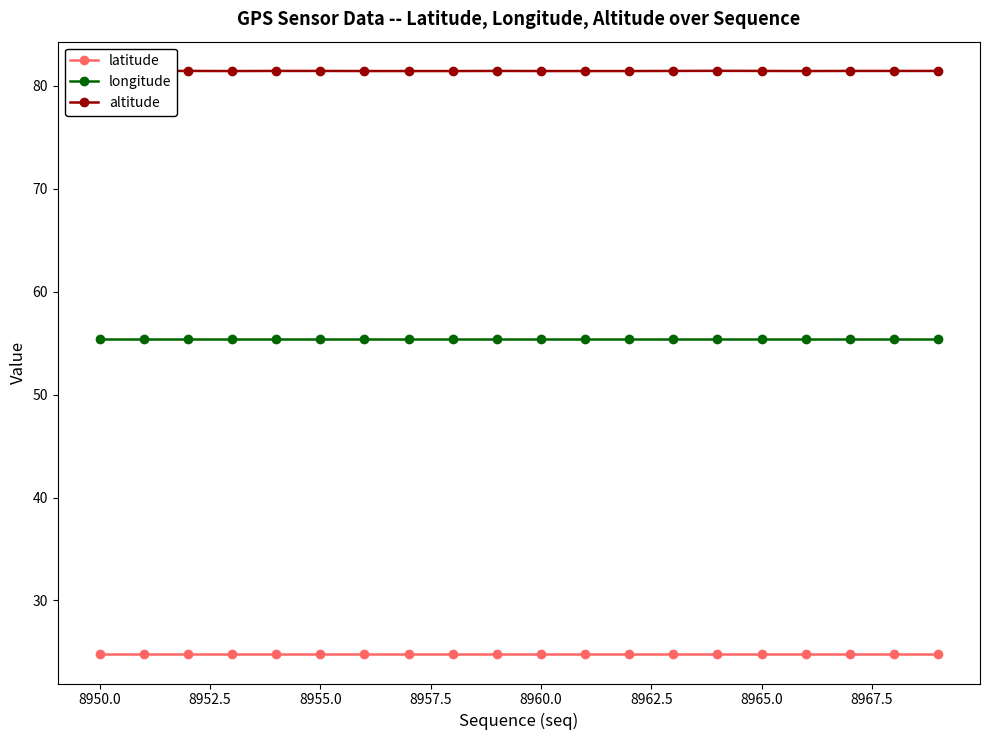

Which series has the largest total across all categories?

altitude